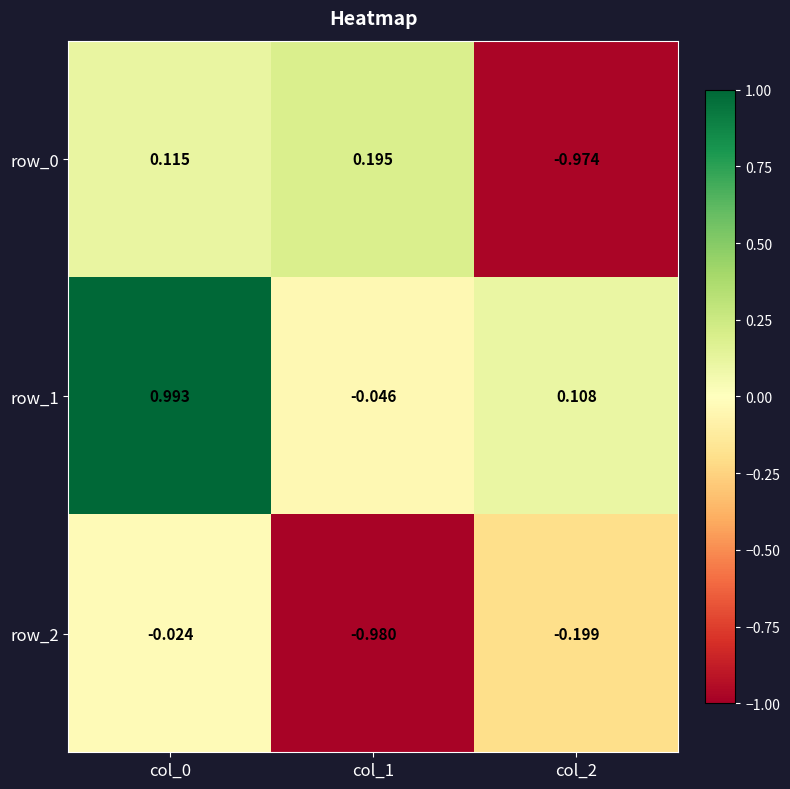

How many data points in row_1 are less than 0?

1